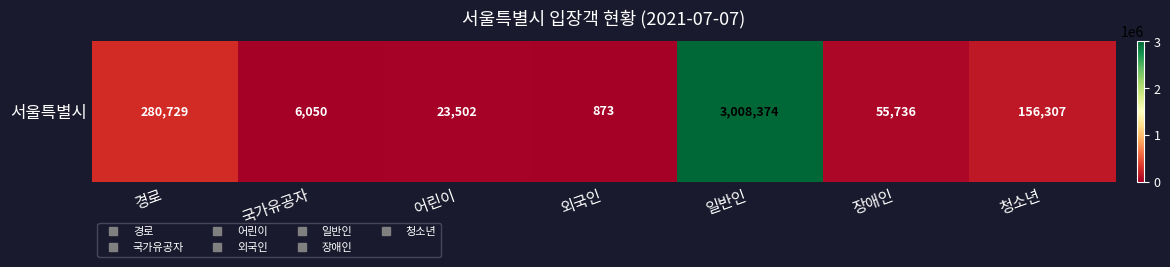

The value at 경로 is 497738. True or false?

False